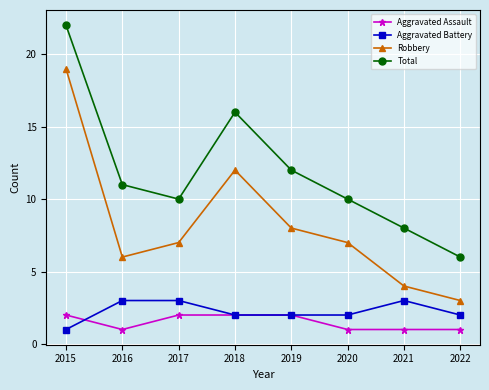

Reading right to left, transcribe all the data shown in this chart.

Aggravated Assault: 2022=1	2021=1	2020=1	2019=2	2018=2	2017=2	2016=1	2015=2
Aggravated Battery: 2022=2	2021=3	2020=2	2019=2	2018=2	2017=3	2016=3	2015=1
Robbery: 2022=3	2021=4	2020=7	2019=8	2018=12	2017=7	2016=6	2015=19
Total: 2022=6	2021=8	2020=10	2019=12	2018=16	2017=10	2016=11	2015=22